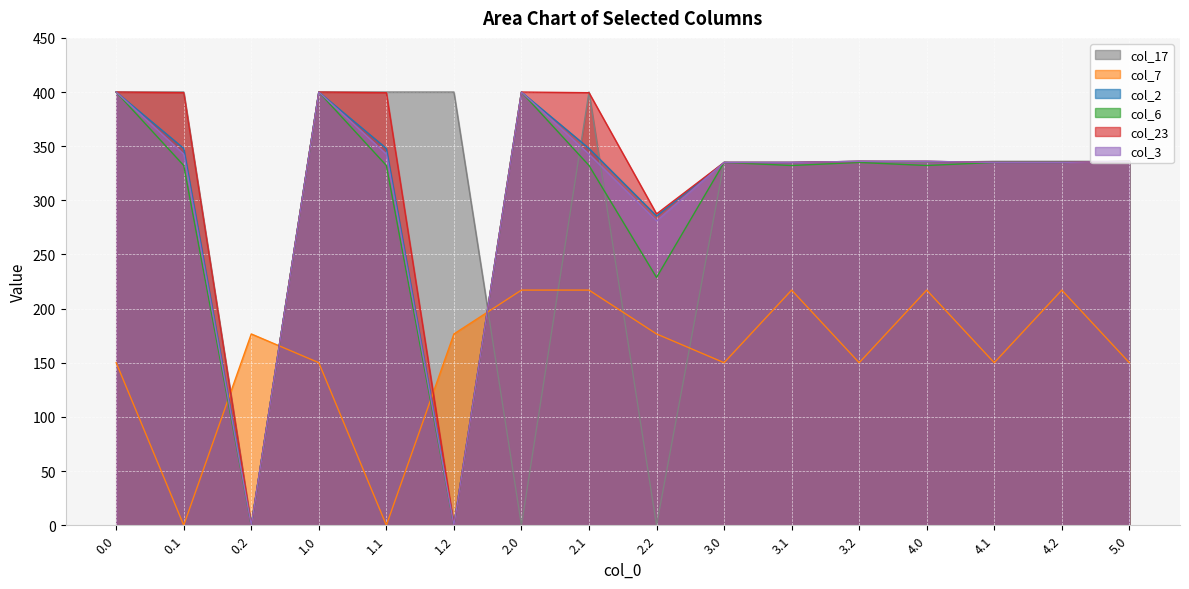

True or false: col_2 has more than 2 interior local peaks.

False